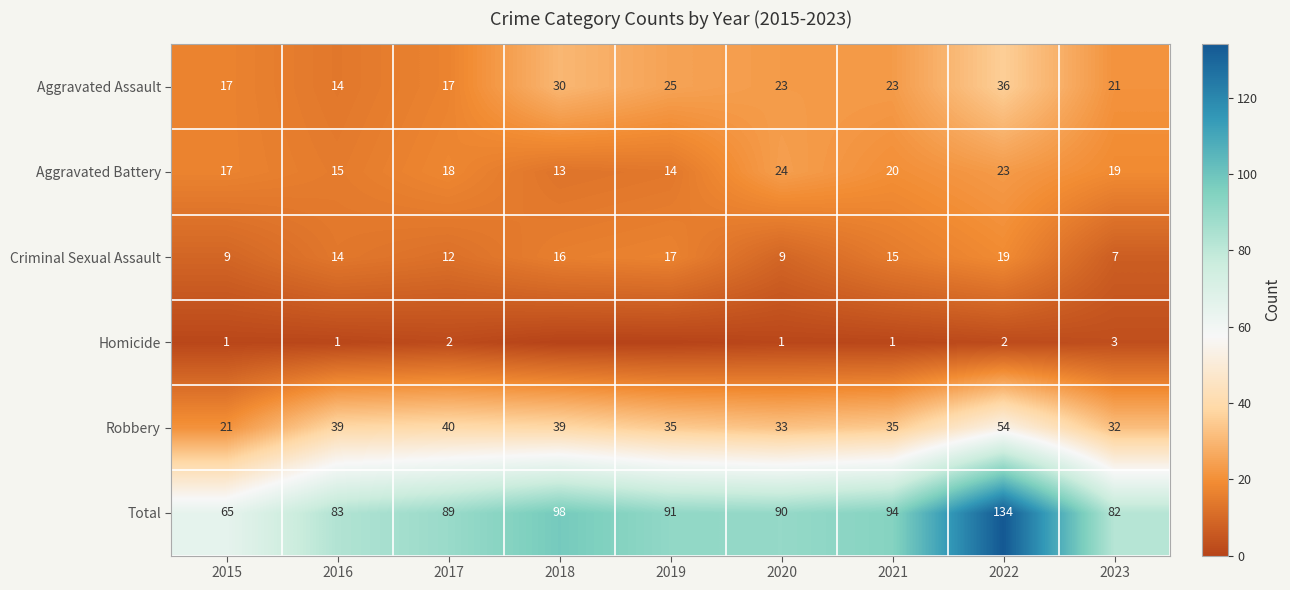

What is the spread (max minus min) of values at 2023?

79